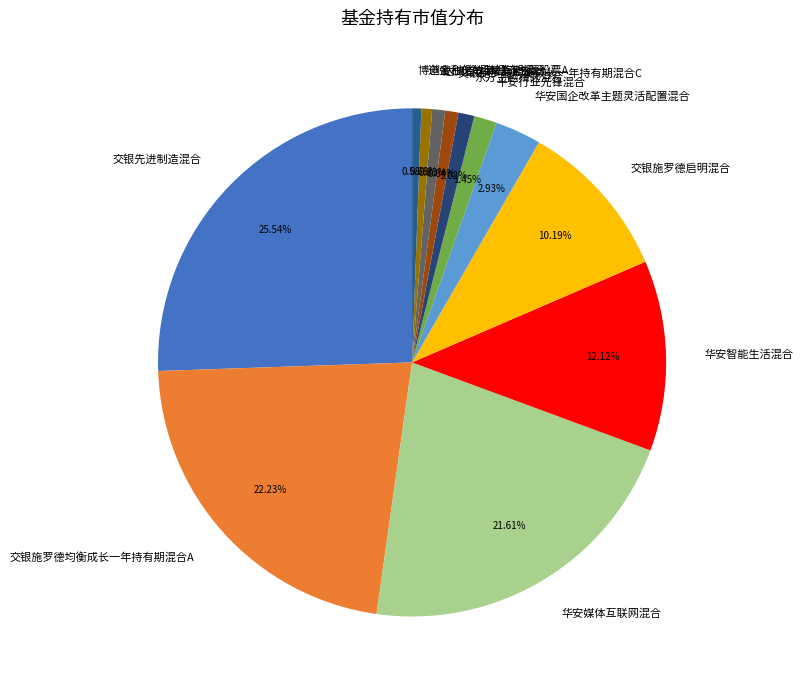

Do 交银先进制造混合 and 交银施罗德均衡成长一年持有期混合A together represent more than half of the pie?

No